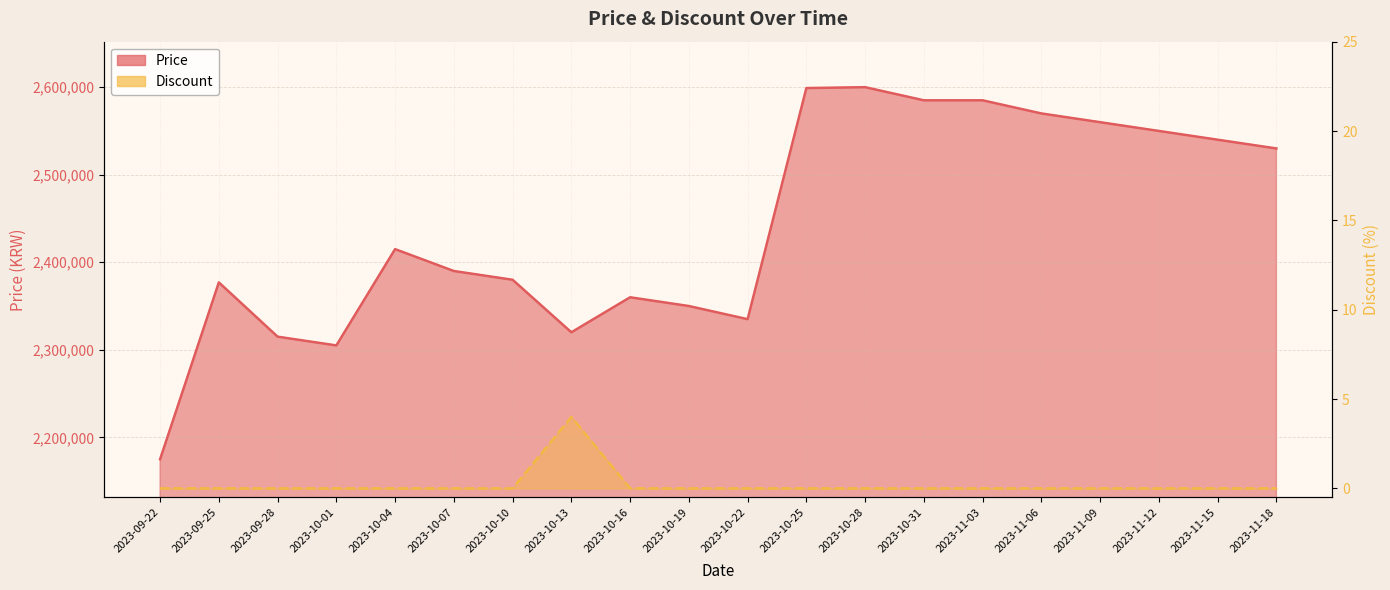

What is the average value of the Price series?

2442050